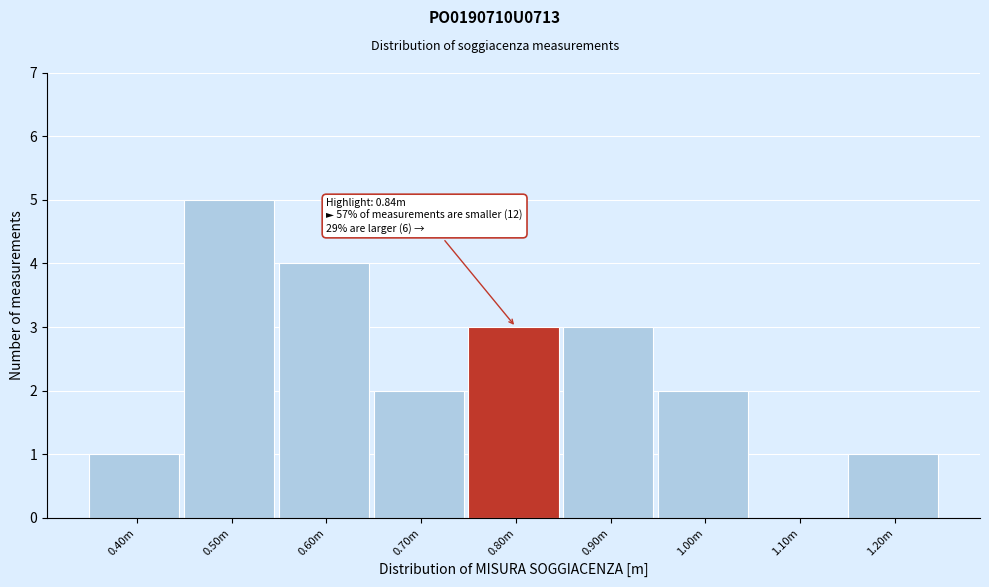

Reading left to right, list all the values displayed in this chart.

0.40m=1	0.50m=5	0.60m=4	0.70m=2	0.80m=3	0.90m=3	1.00m=2	1.10m=0	1.20m=1